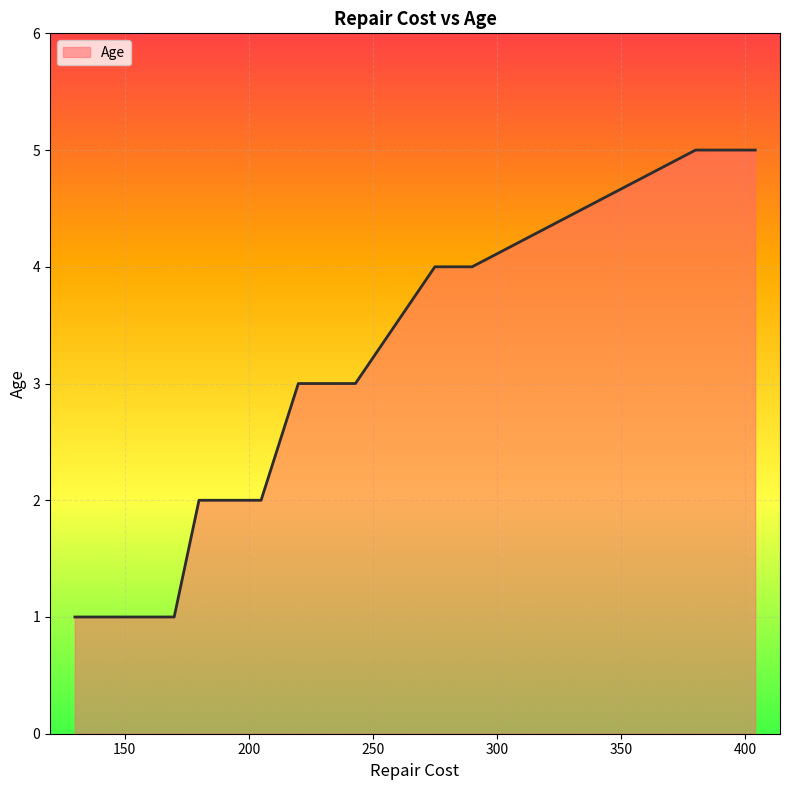

What is the greatest value displayed?

5